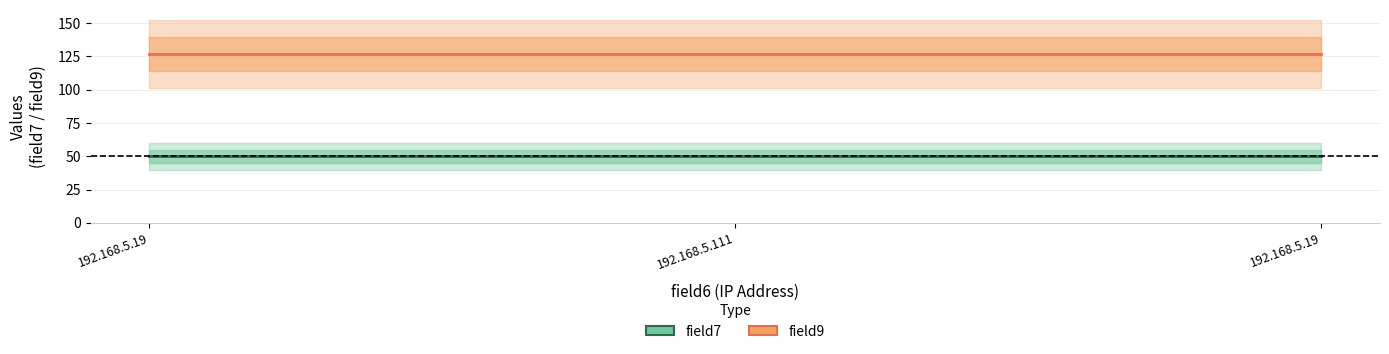

List the series in order of their overall mean, highest first.

field9, field7